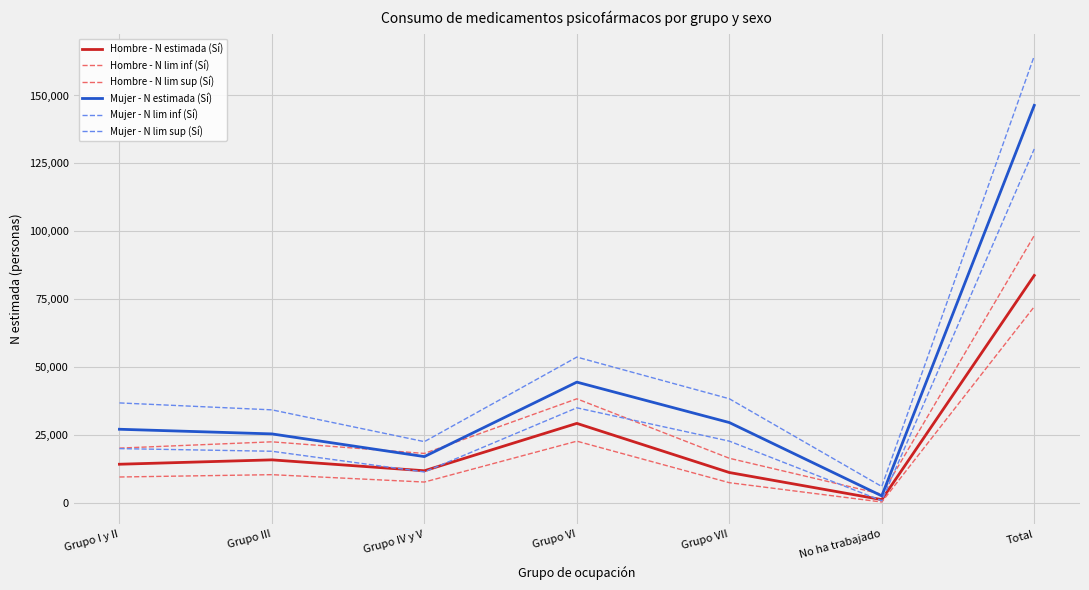

Between Grupo III and Total, which series saw the biggest shift?

Mujer - N lim sup (Sí)